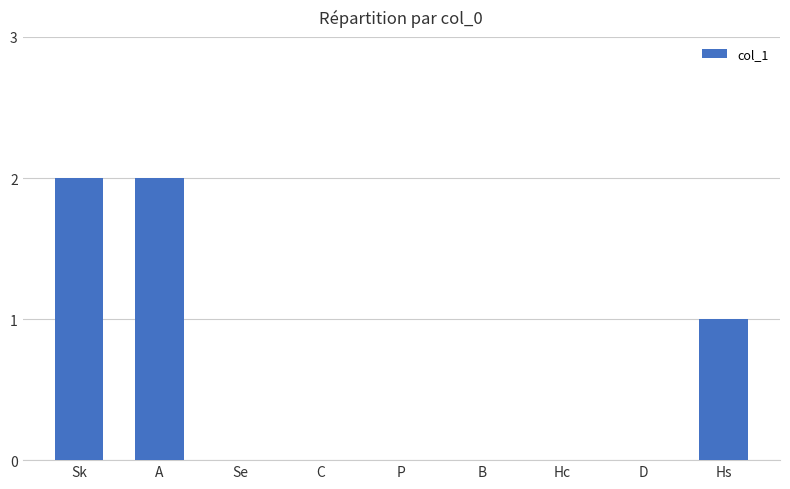

What is the sum of the values at A and Hs?

3